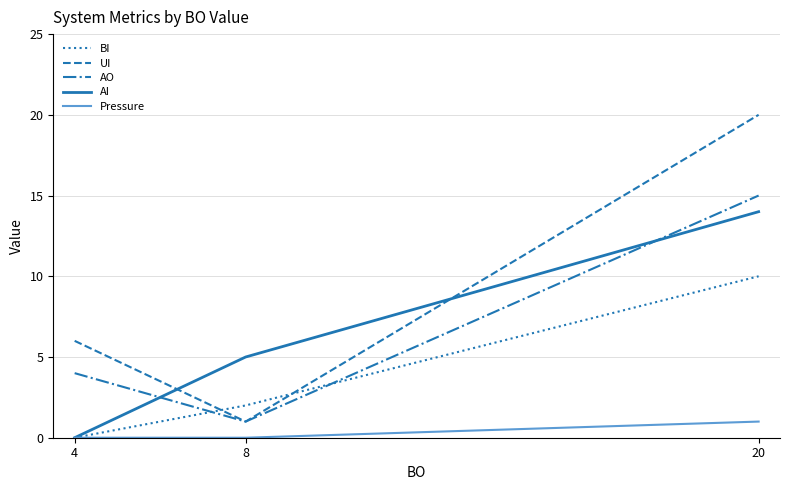

Which series has the widest spread of values?

UI